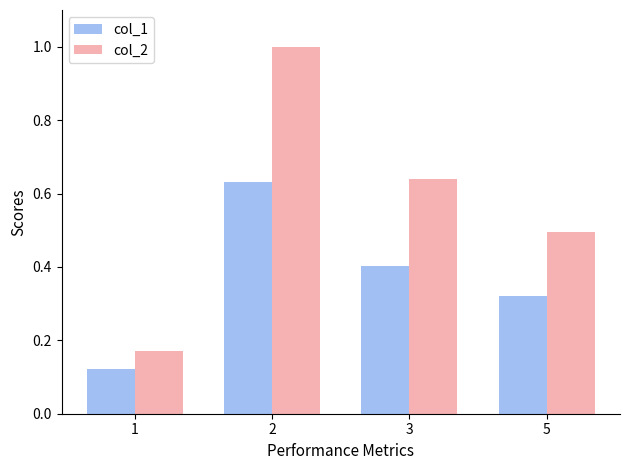

Between 1 and 3, which series saw the biggest shift?

col_2